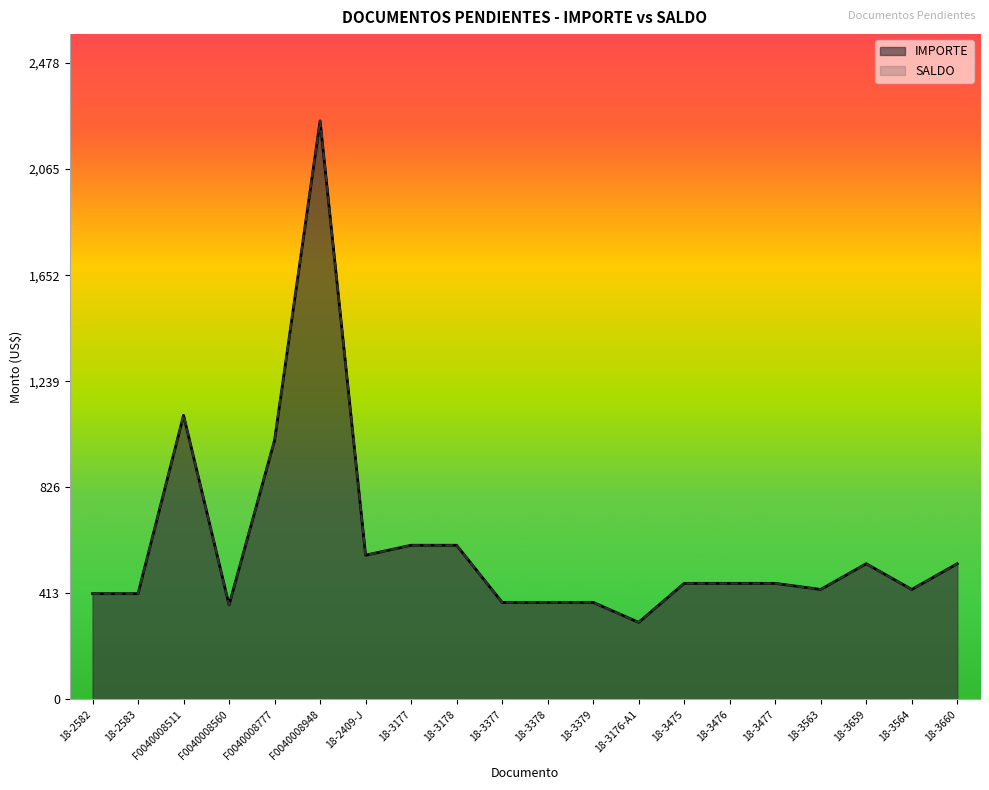

What is the difference between the second highest and second lowest values in the IMPORTE series?

738.3